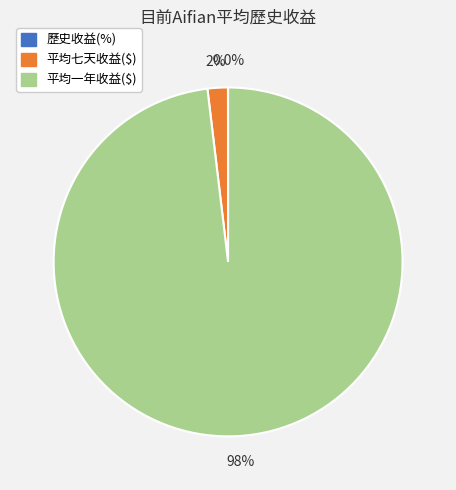

What is the majority slice?

平均一年收益($)